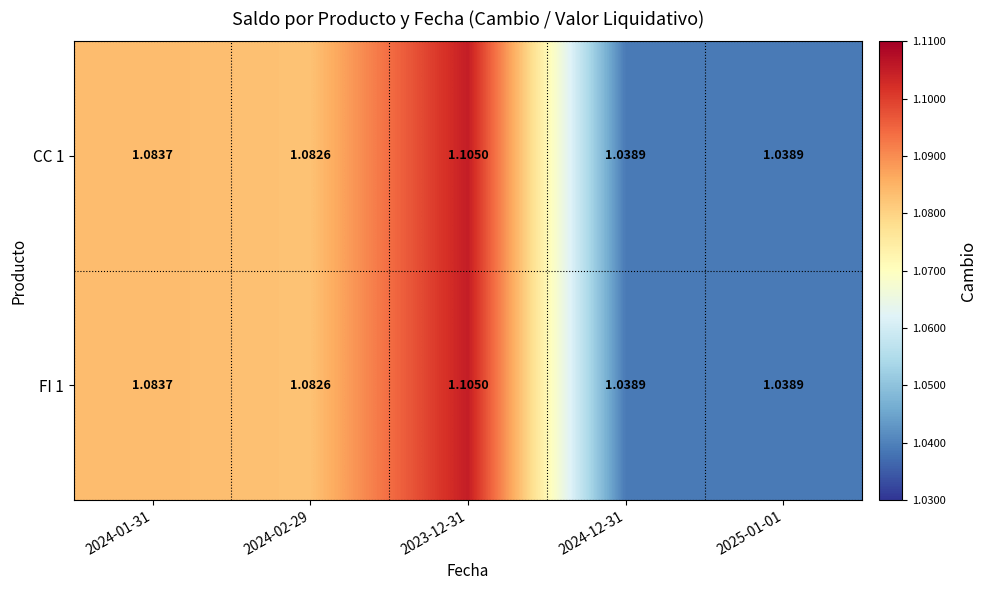

Is the value of CC 1 at 2025-01-01 greater than the value of FI 1 at 2024-01-31?

No